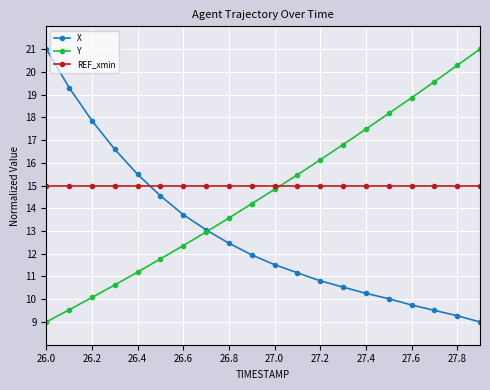

Which series has the largest total across all categories?

REF_xmin